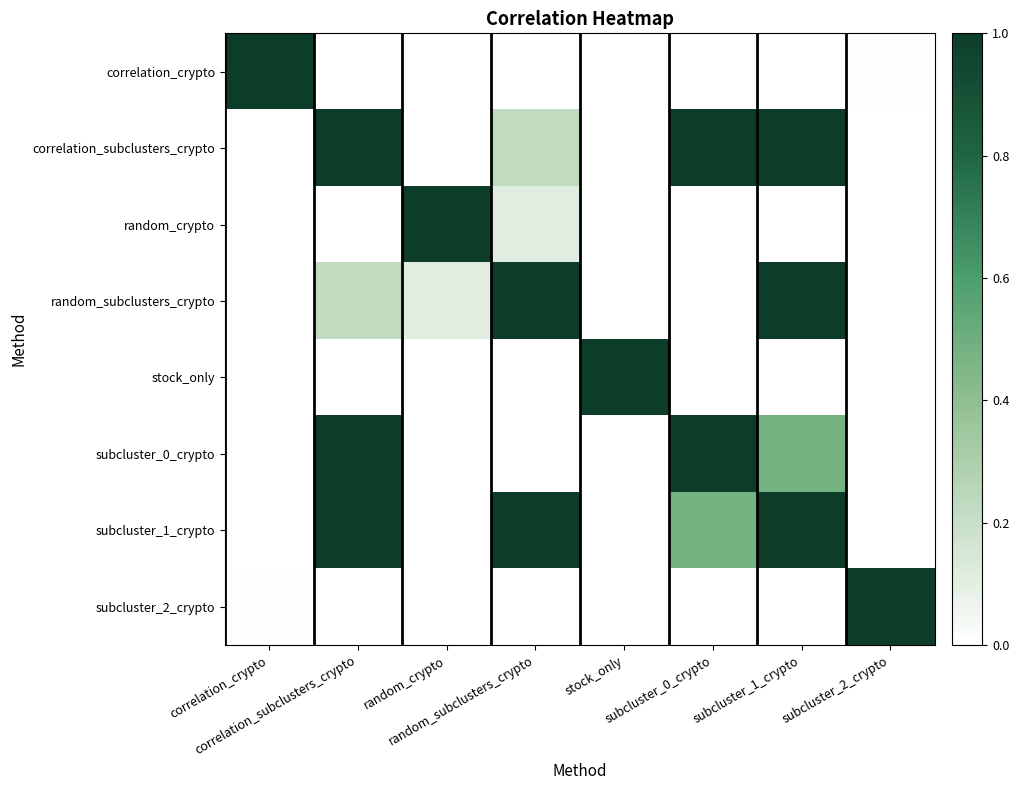

What is the total value across all series at subcluster_0_crypto?

2.5